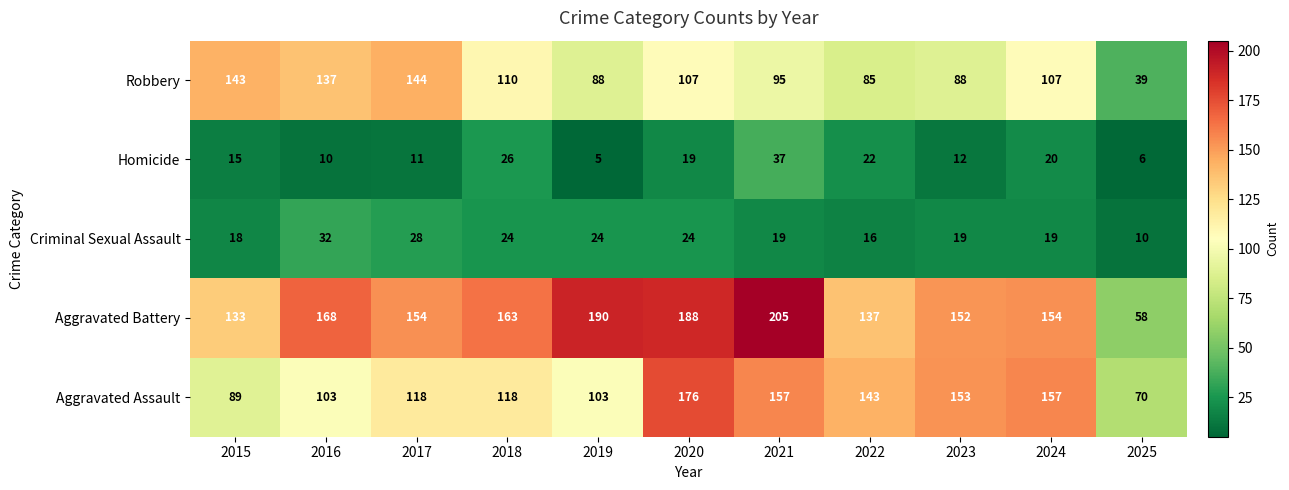

At which label does Aggravated Battery first exceed 154?

2016